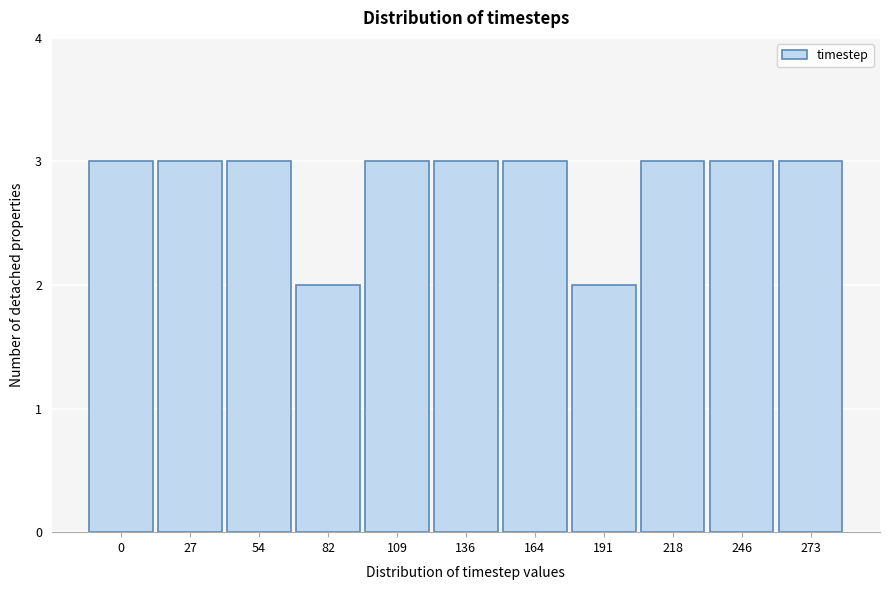

Reading left to right, transcribe all the data shown in this chart.

0=3	27=3	54=3	82=2	109=3	136=3	164=3	191=2	218=3	246=3	273=3